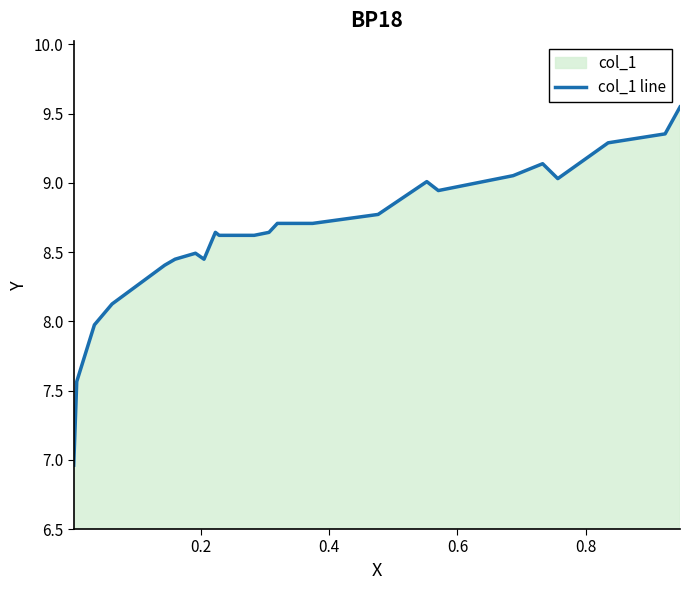

What is the difference between the maximum and minimum values?

2.6